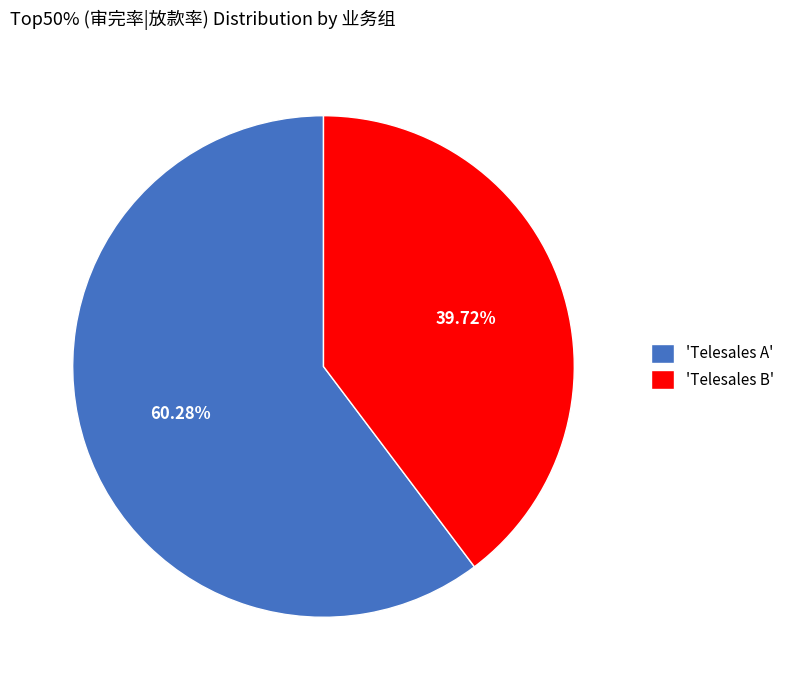

Combined, do 'Telesales A' and 'Telesales B' account for over 50%?

Yes